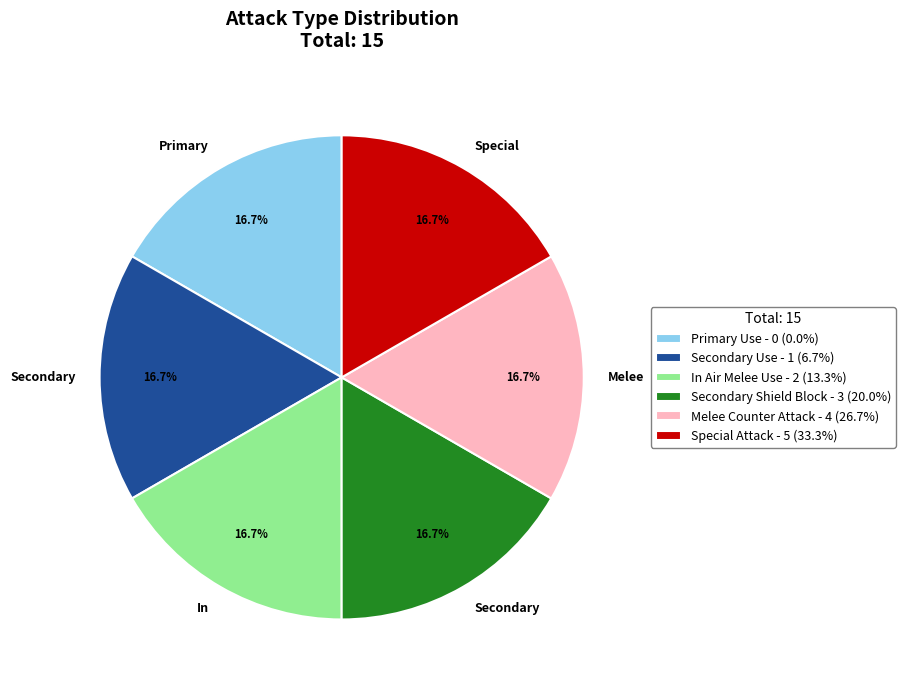

Count the number of slices in the pie.

6